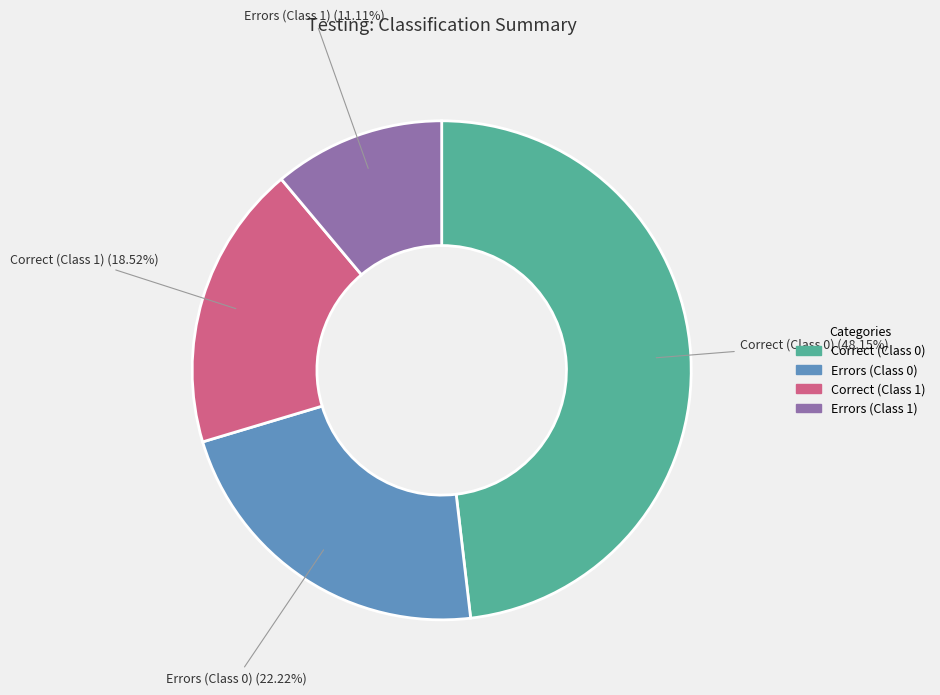

Do Correct (Class 0) and Errors (Class 0) together represent more than half of the pie?

Yes